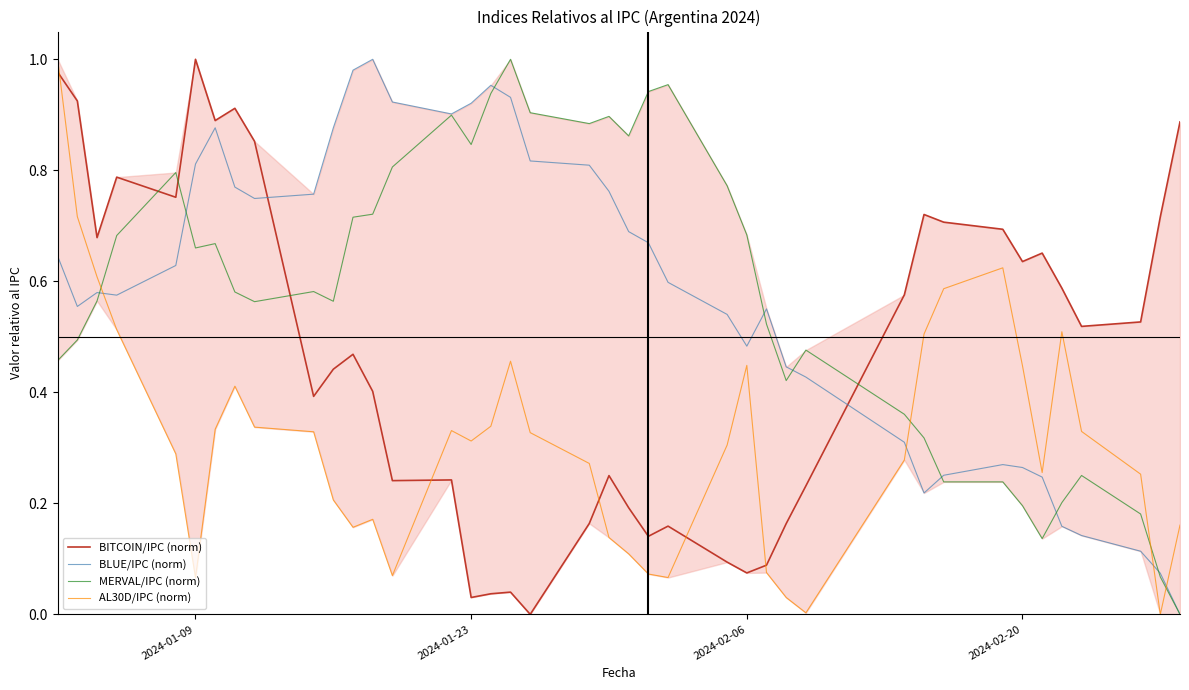

Which category has the highest value in the BITCOIN/IPC (norm) series?

2024-01-09